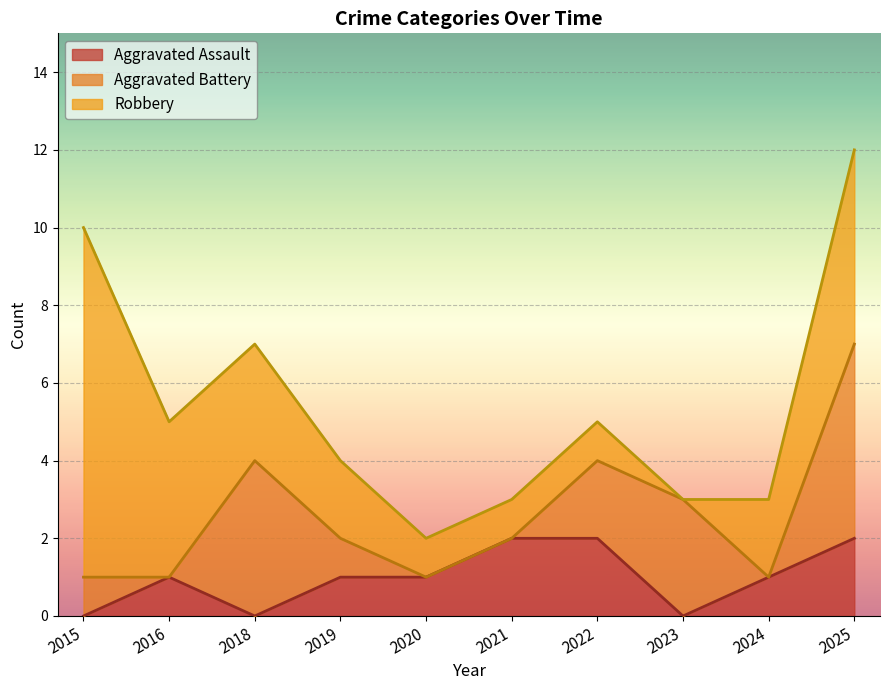

The value of Aggravated Battery at 2021 is 0. True or false?

True